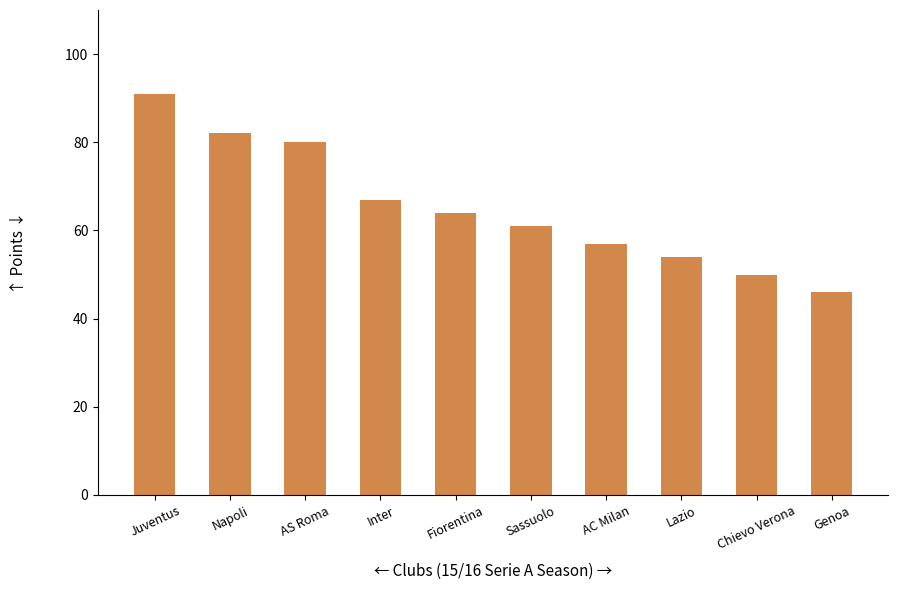

What is the ratio of the value at Lazio to the value at AS Roma?

0.7